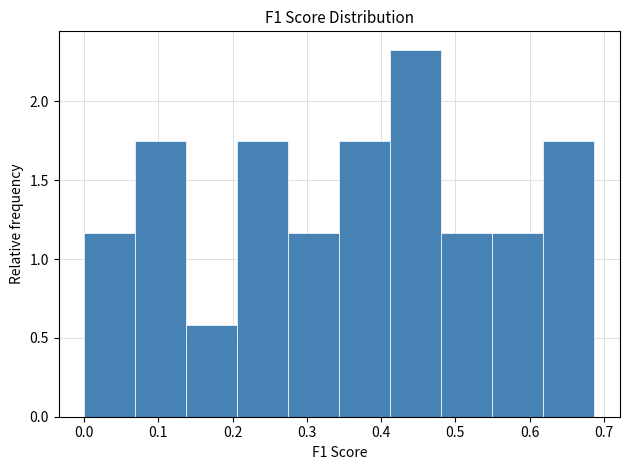

Reading left to right, transcribe this chart: for each bar, give the range it covers on the x-axis and its height. Neither the bar edges nor the heights are printed on the chart, so give them approximately, as read against the axes.

0.00 to 0.07: 1.15
0.07 to 0.14: 1.75
0.14 to 0.21: 0.60
0.21 to 0.28: 1.75
0.28 to 0.34: 1.15
0.34 to 0.41: 1.75
0.41 to 0.48: 2.35
0.48 to 0.55: 1.15
0.55 to 0.62: 1.15
0.62 to 0.69: 1.75